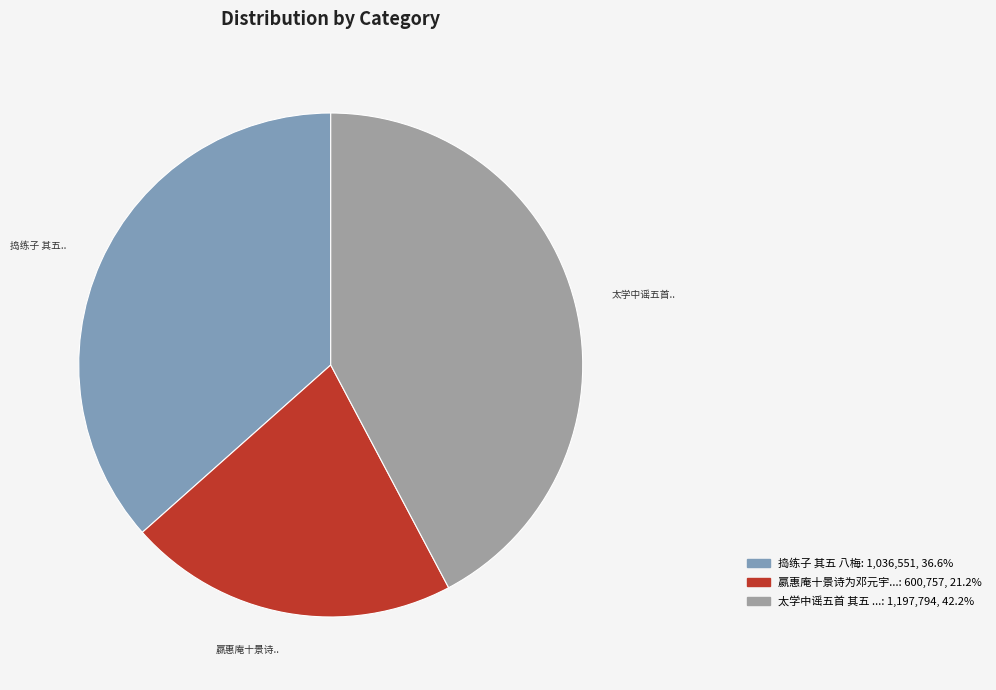

Does any single category account for the majority?

No